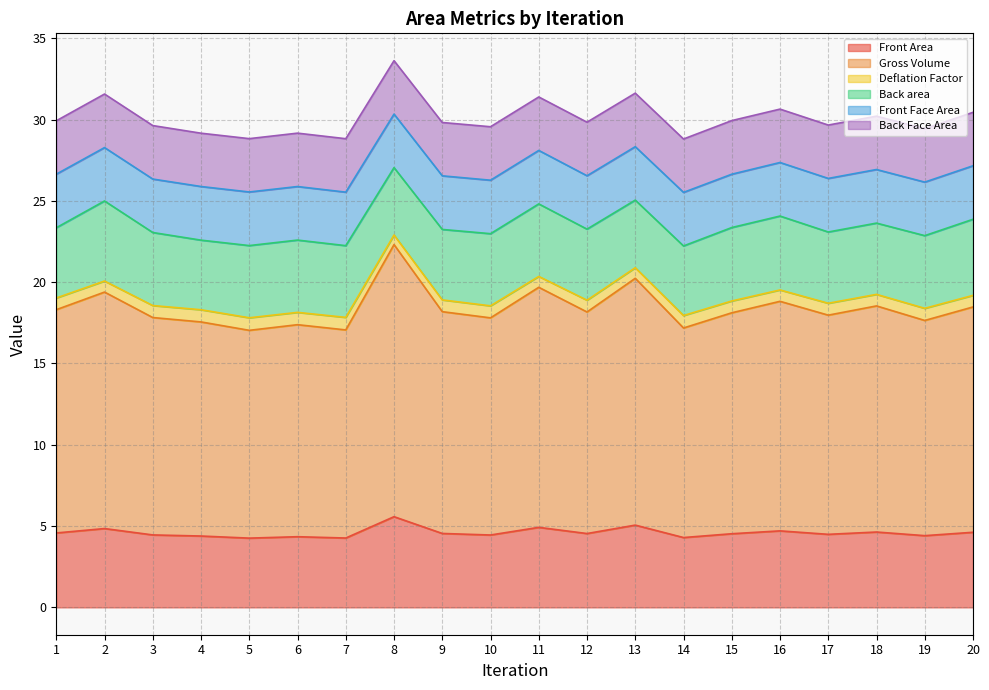

What is the sum of the Deflation Factor values at 10 and 19?

36.9